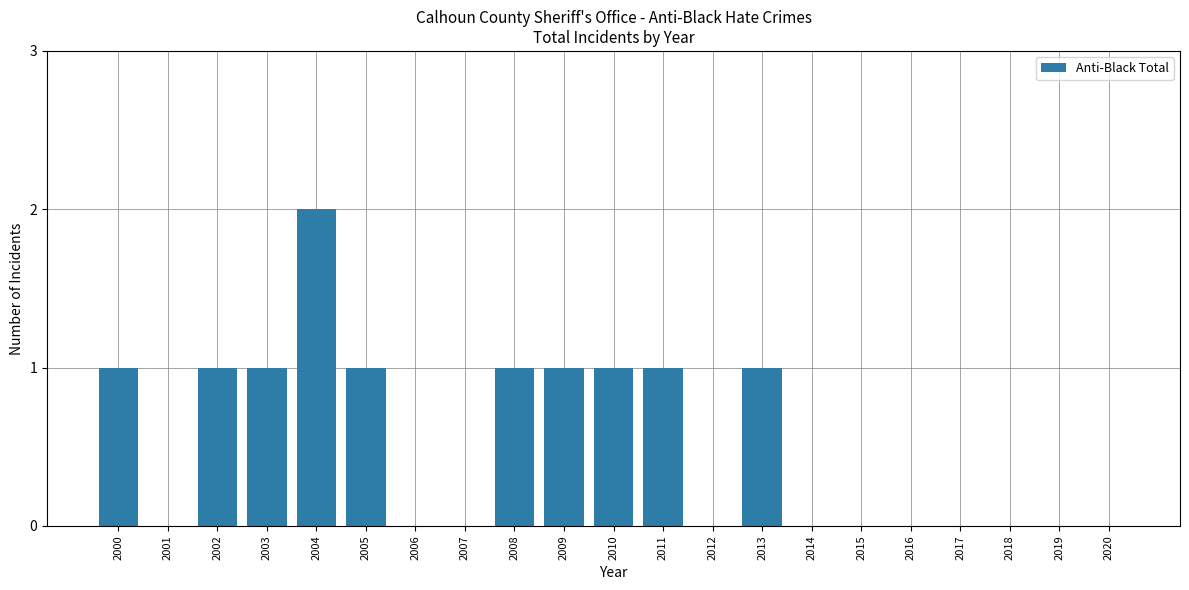

The value at 2014 is 0. True or false?

True